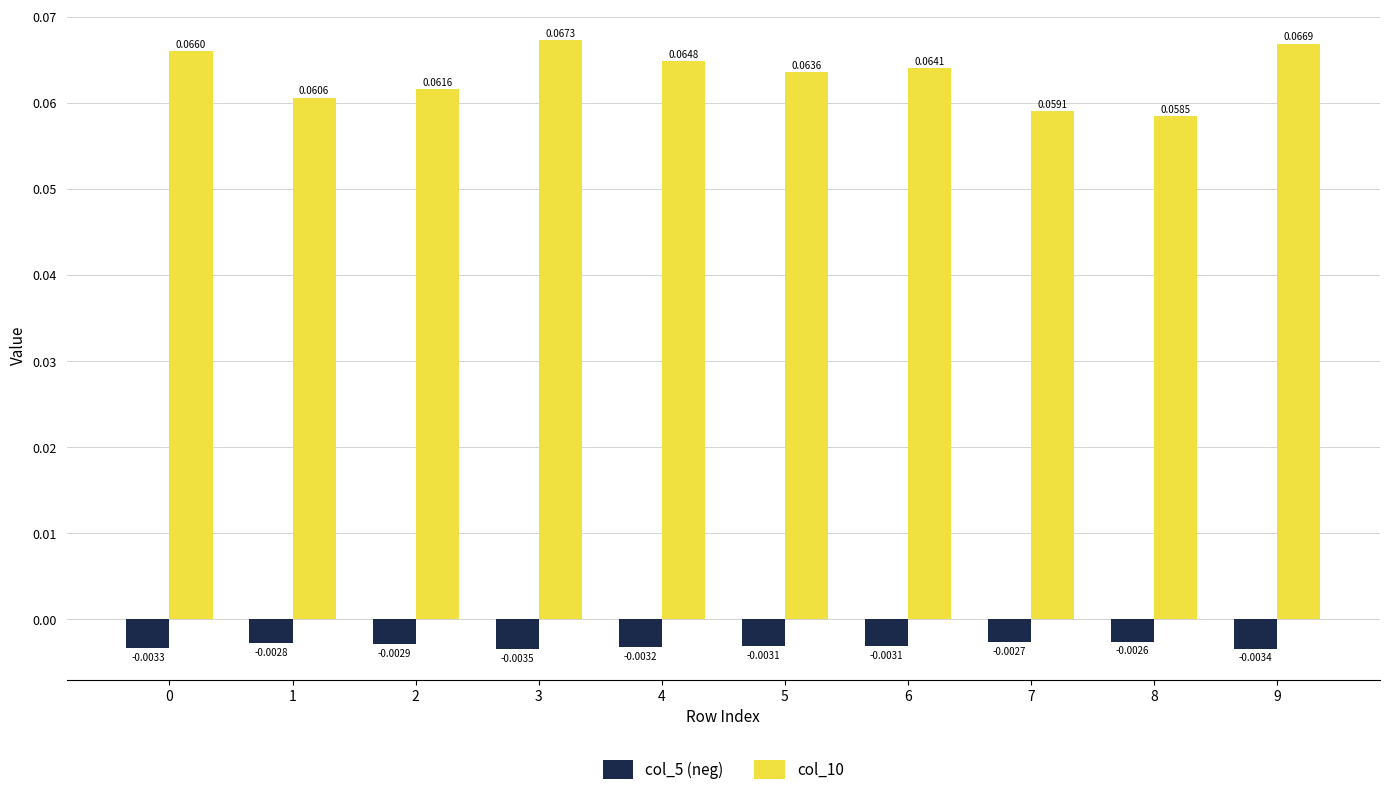

At which category is the sum across all series the highest?

3